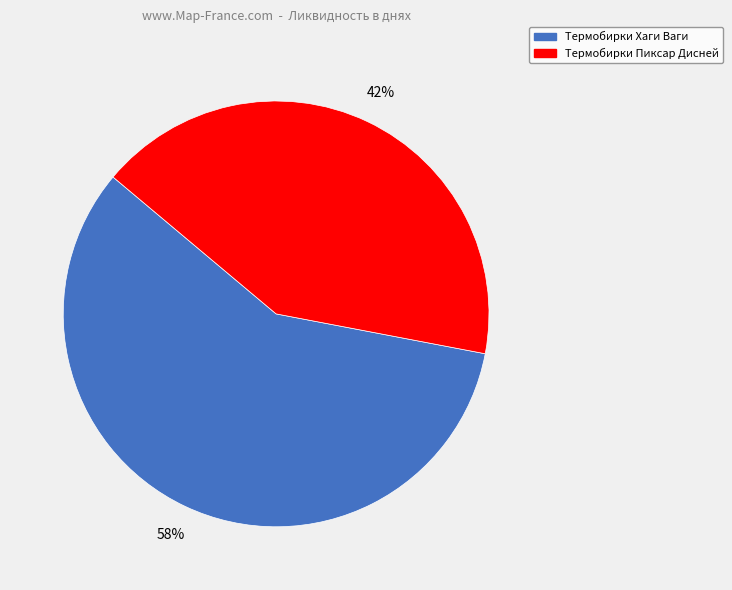

Do Термобирки Хаги Ваги and Термобирки Пиксар Дисней together represent more than half of the pie?

Yes